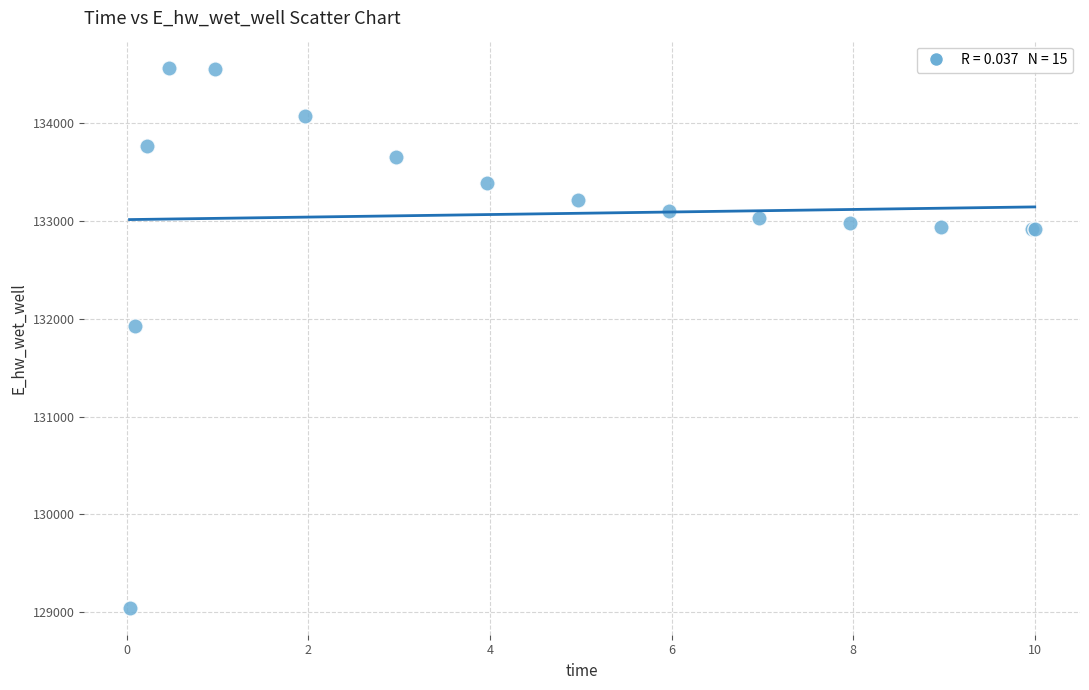

What Y value in the scatter plot is closest to 131806?

131926.2